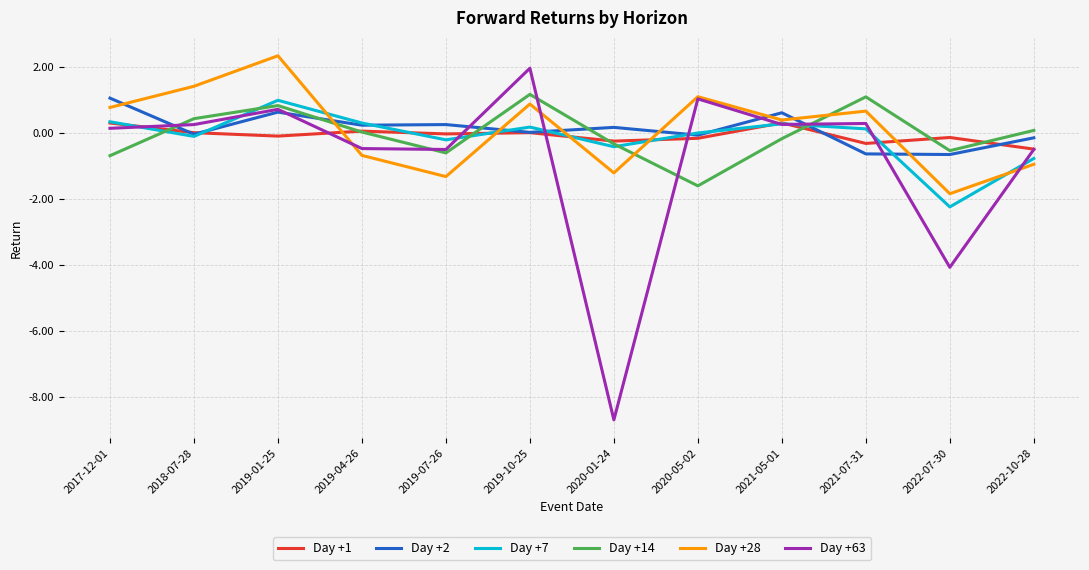

Which series has the largest range (max minus min)?

Day +63